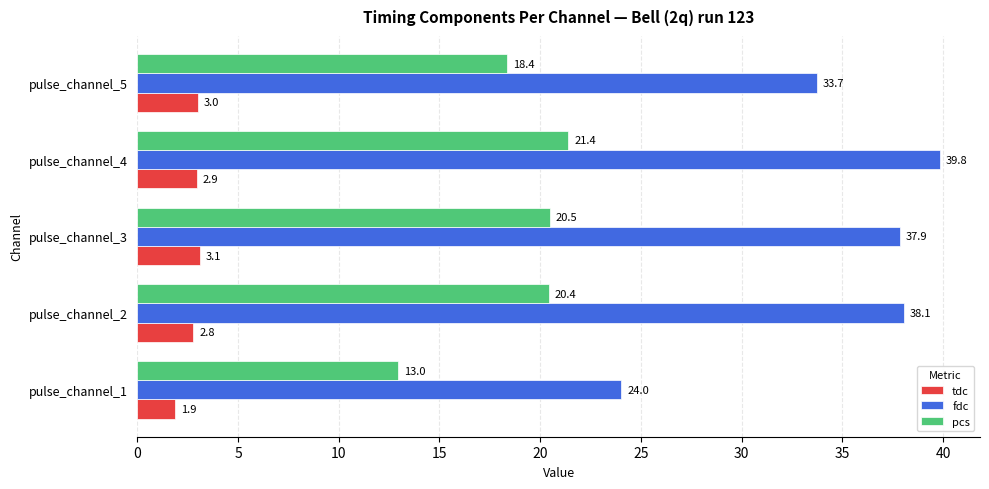

What is the average value of the tdc series?

2.7